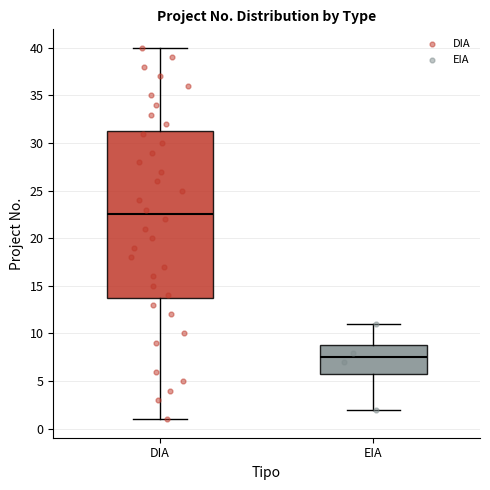

Where does the upper whisker of the box for EIA end on the y-axis? The values are not printed on the chart, so give them approximately, as read against the axis.

11.0